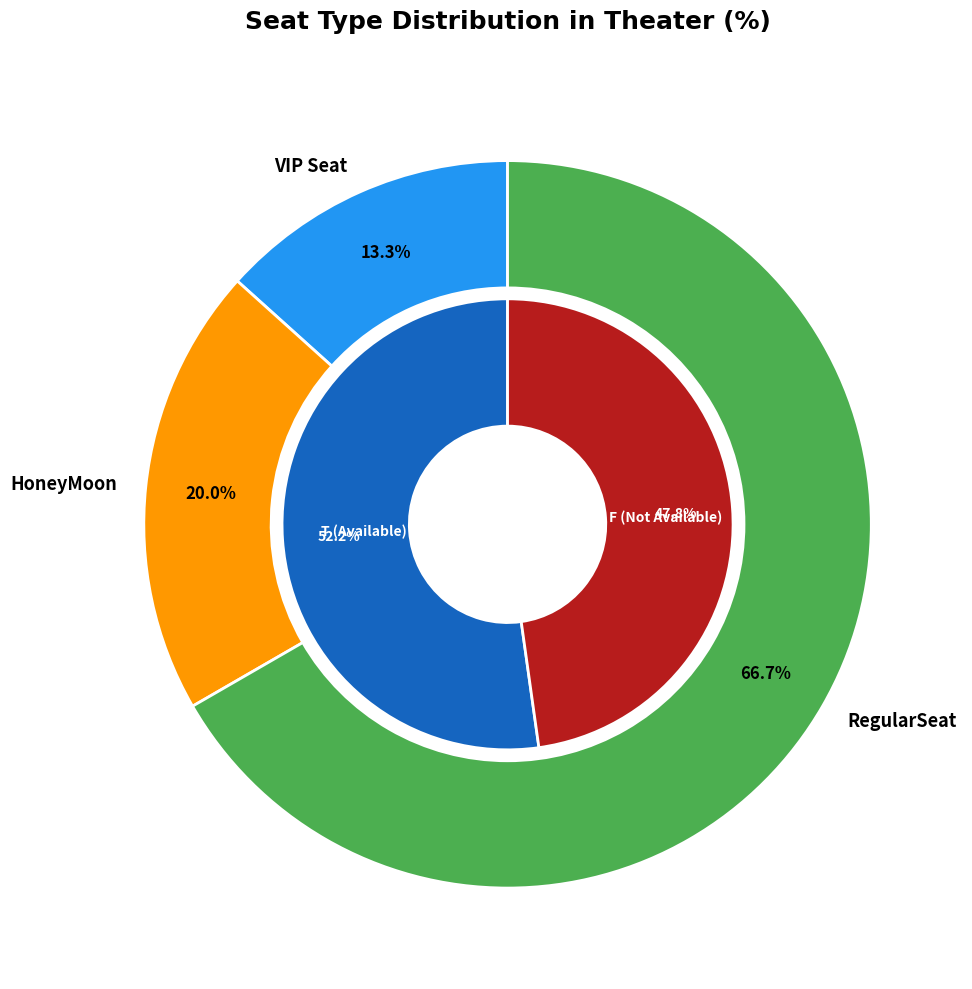

Does RegularSeat represent more than half of the total?

Yes